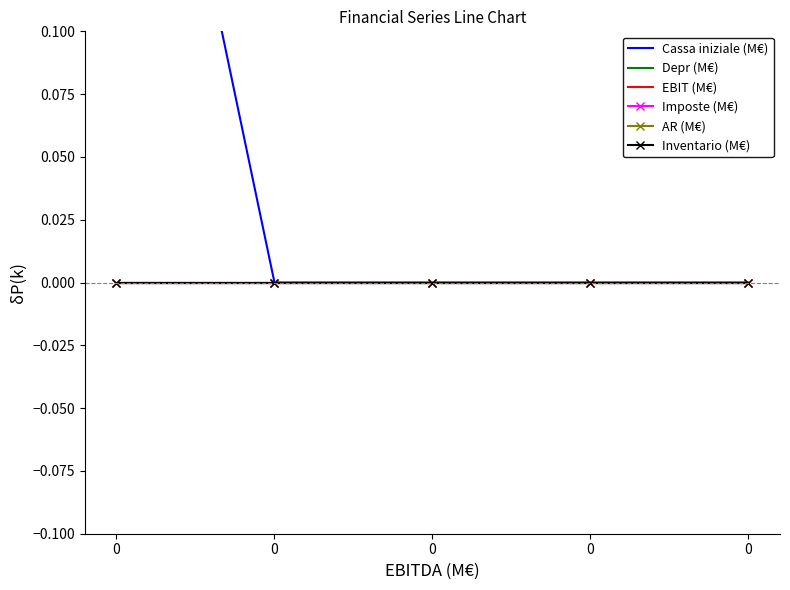

Between 0 and 0, which series saw the biggest shift?

Cassa iniziale (M€)